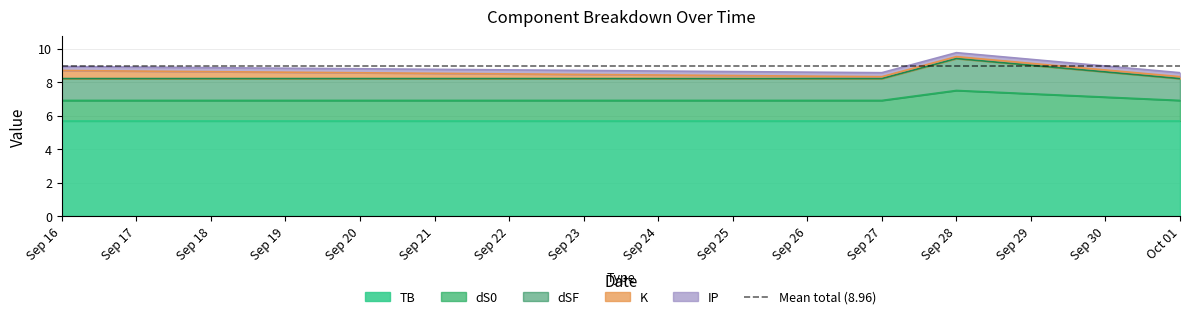

True or false: dSF and dS0 intersect in this chart.

False